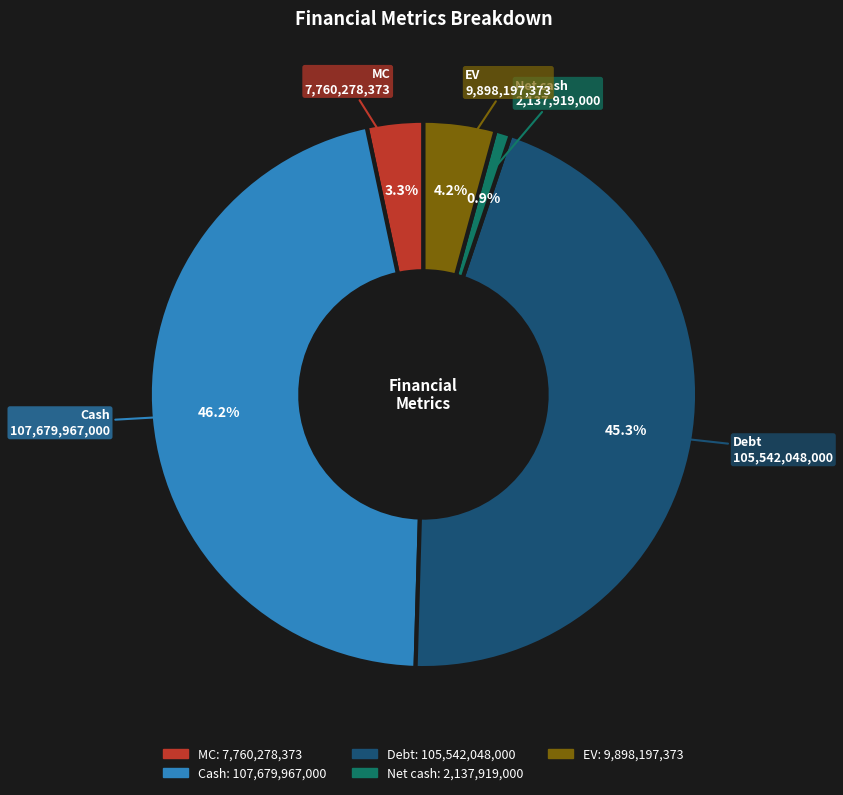

Combined, do EV and Cash account for over 50%?

Yes